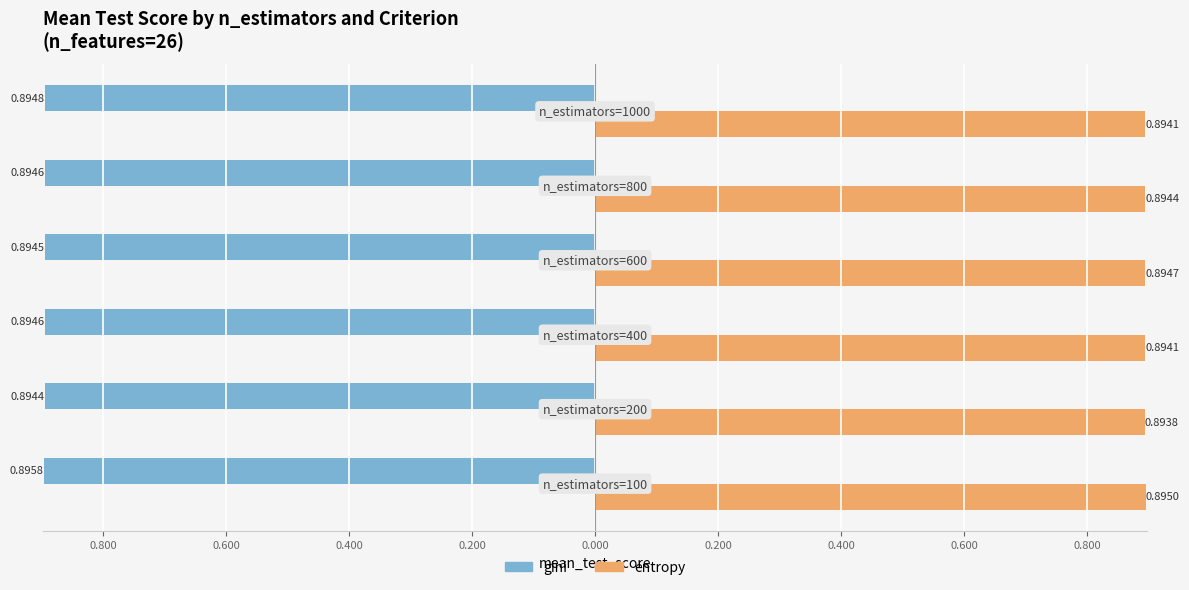

What are all the series names shown in the legend?

gini, entropy